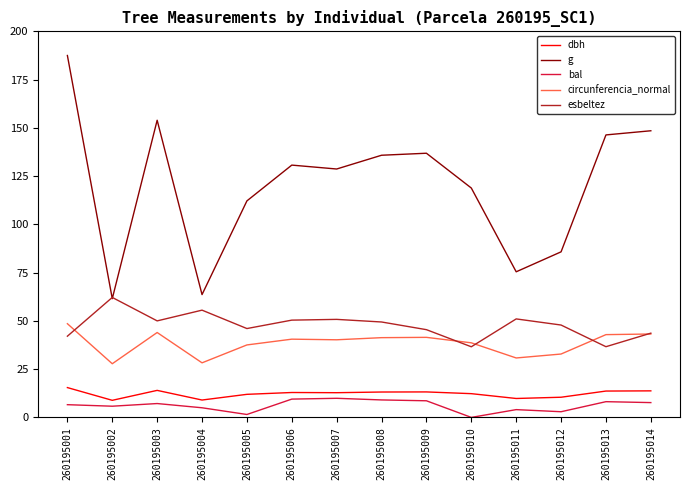

What are all the series names shown in the legend?

dbh, g, bal, circunferencia_normal, esbeltez